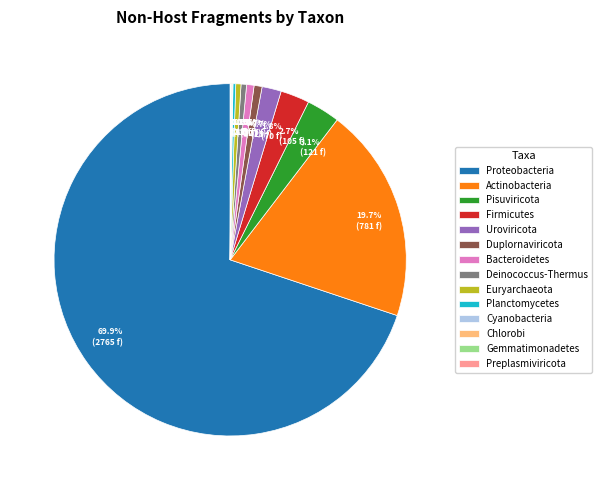

Which slice is the largest?

Proteobacteria